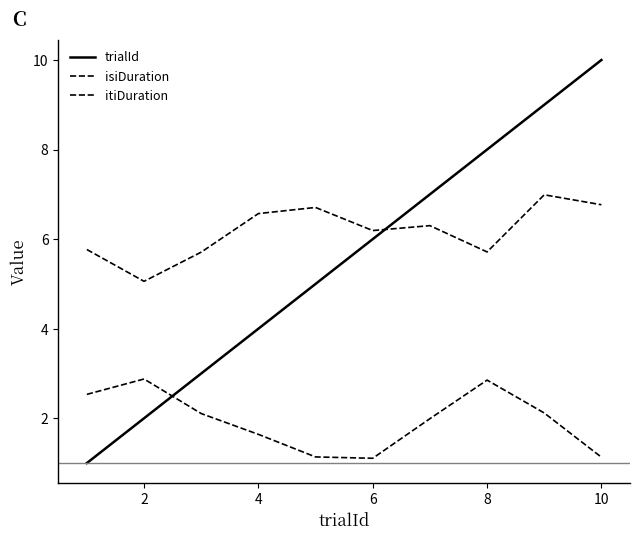

Does the chart display data point markers on the line(s)?

No